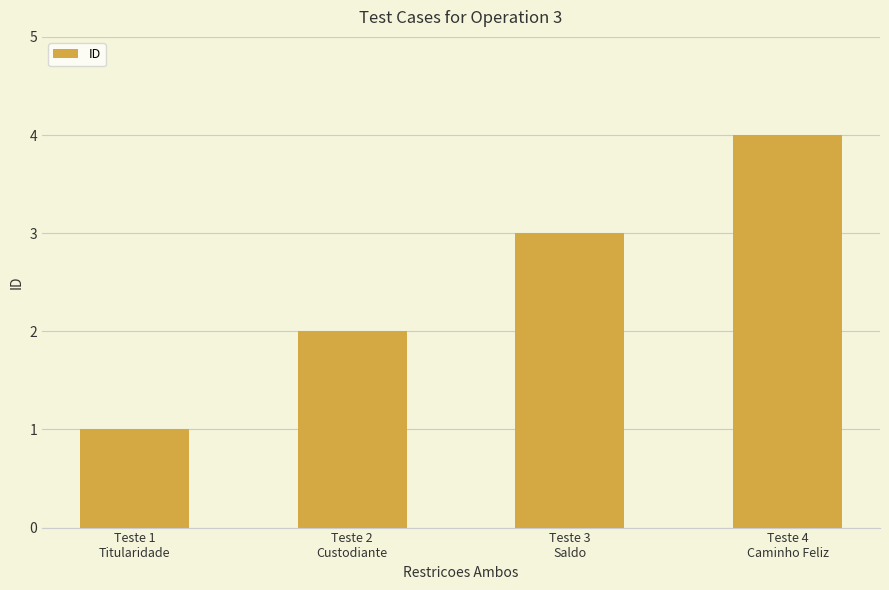

What is the difference between the maximum and minimum values?

3